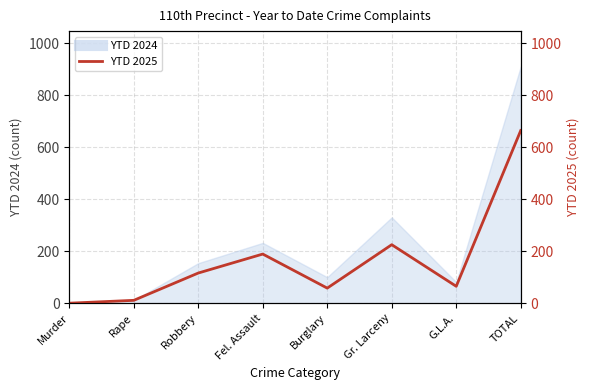

Which has a higher value, Murder or Robbery?

Robbery